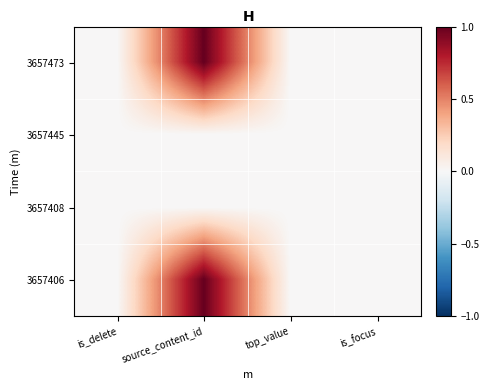

Reading left to right, extract all data points from this chart.

3657473: is_delete=0.0	source_content_id=1.0	top_value=0.0	is_focus=0.0
3657445: is_delete=0.0	source_content_id=0.0	top_value=0.0	is_focus=0.0
3657408: is_delete=0.0	source_content_id=0.0	top_value=0.0	is_focus=0.0
3657406: is_delete=0.0	source_content_id=1.0	top_value=0.0	is_focus=0.0